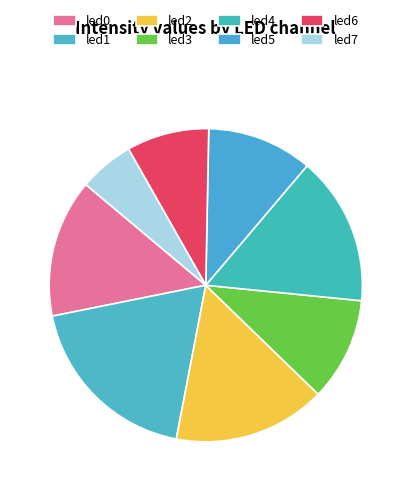

Which category has the biggest portion of the pie?

led1